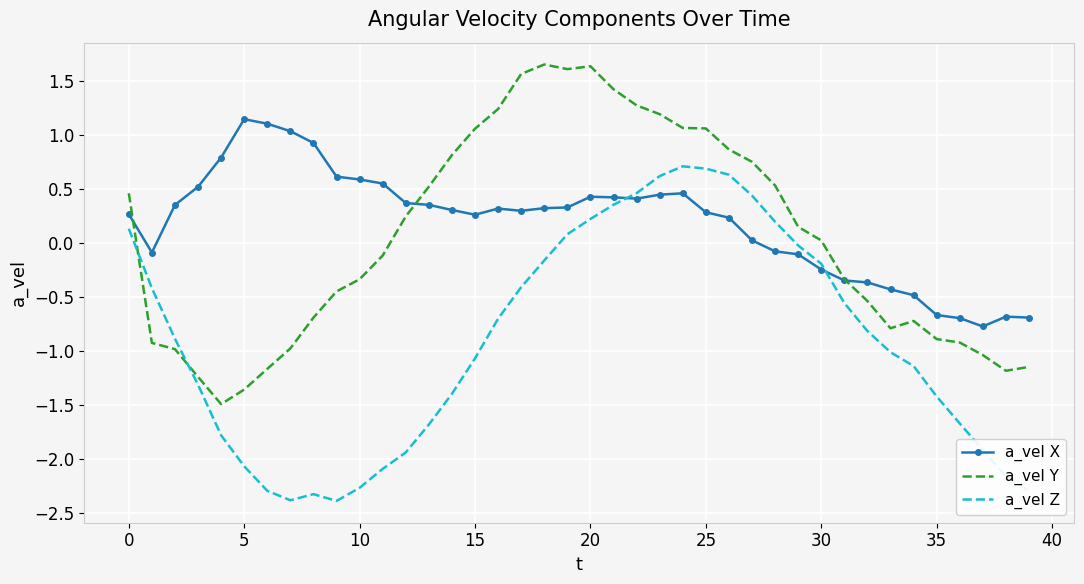

What is the minimum value for a_vel Z?

-2.4